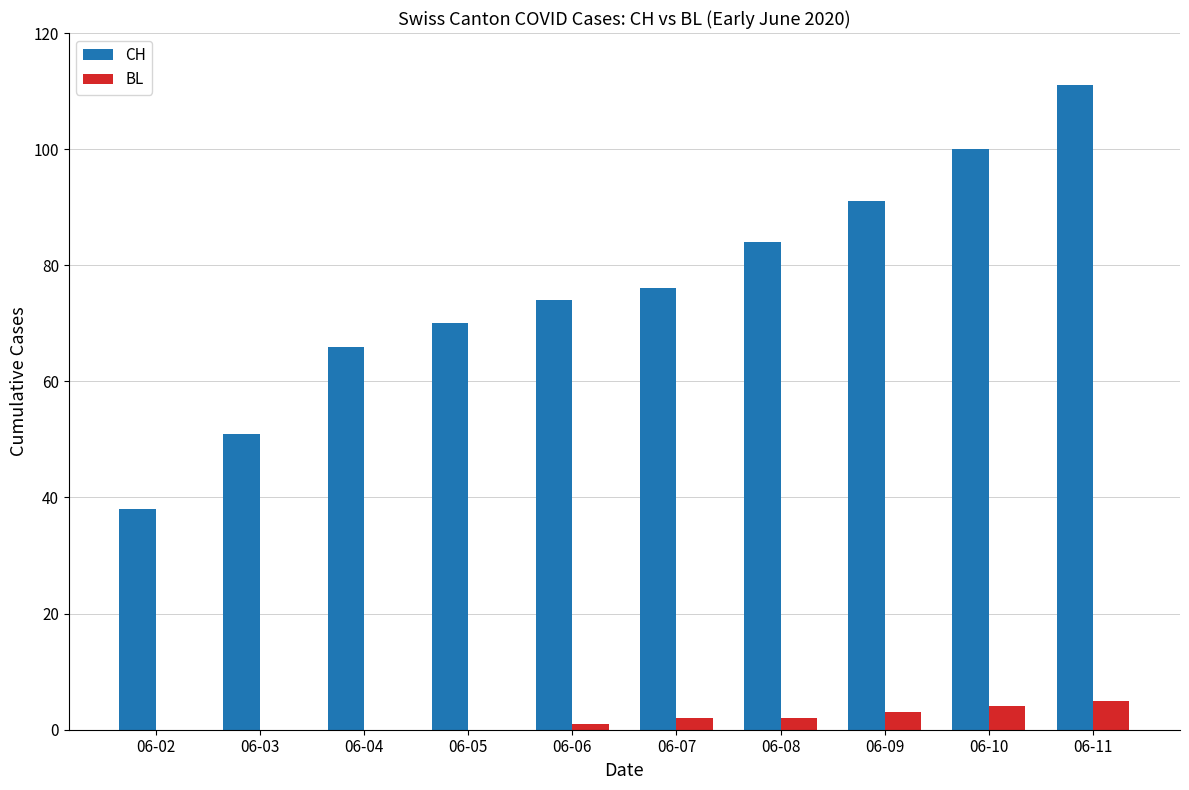

The value of BL at 06-05 is 0. True or false?

True